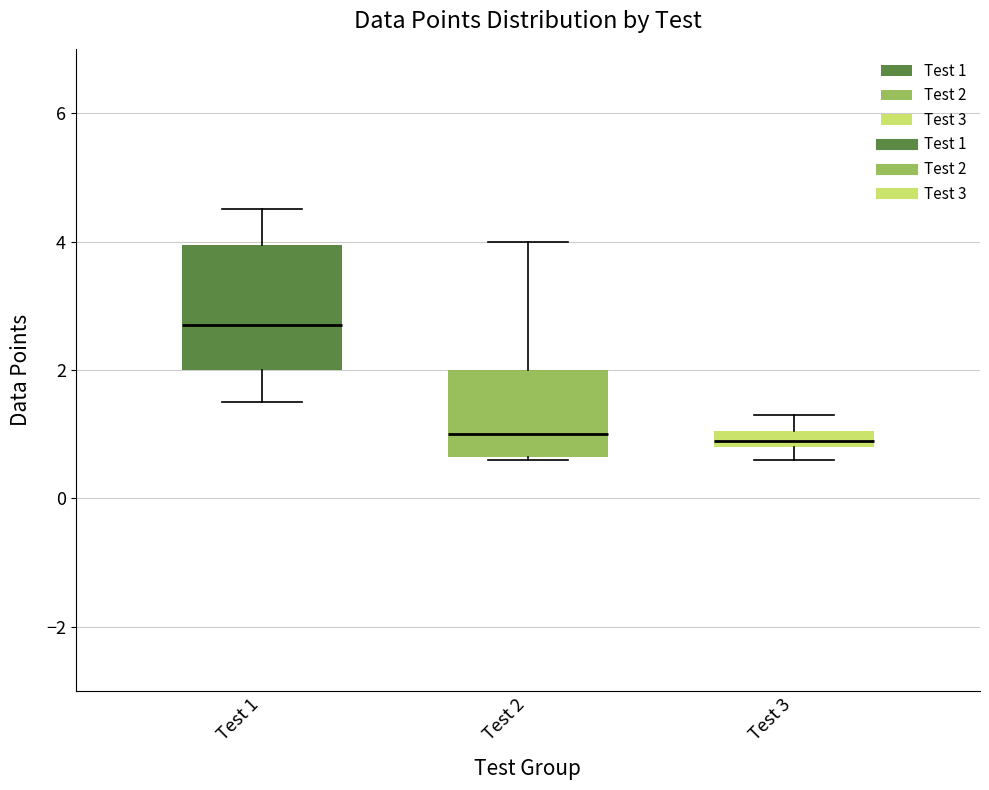

Which box's median line is the highest?

Test 1